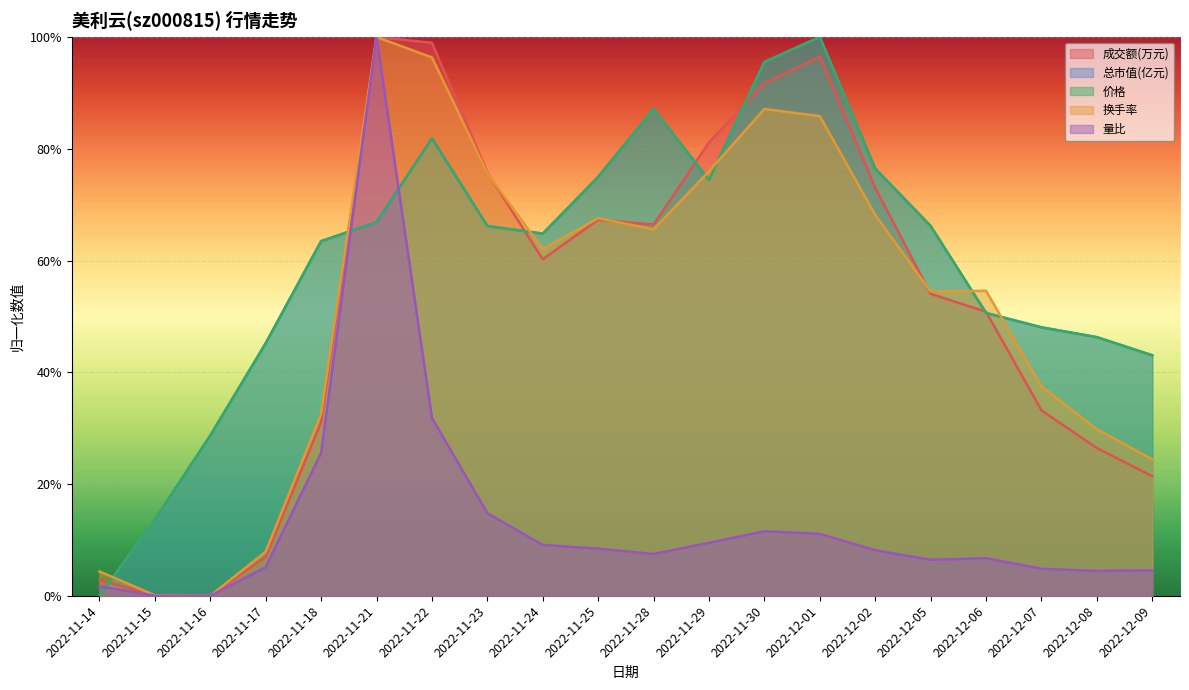

In 价格, how many points are lower than both neighbors (excluding endpoints)?

2